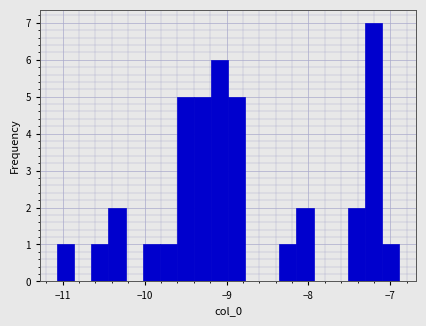

Around what value on the x-axis is the tallest bar? Give the approximate position of its centre, as read against the axis.

-7.2